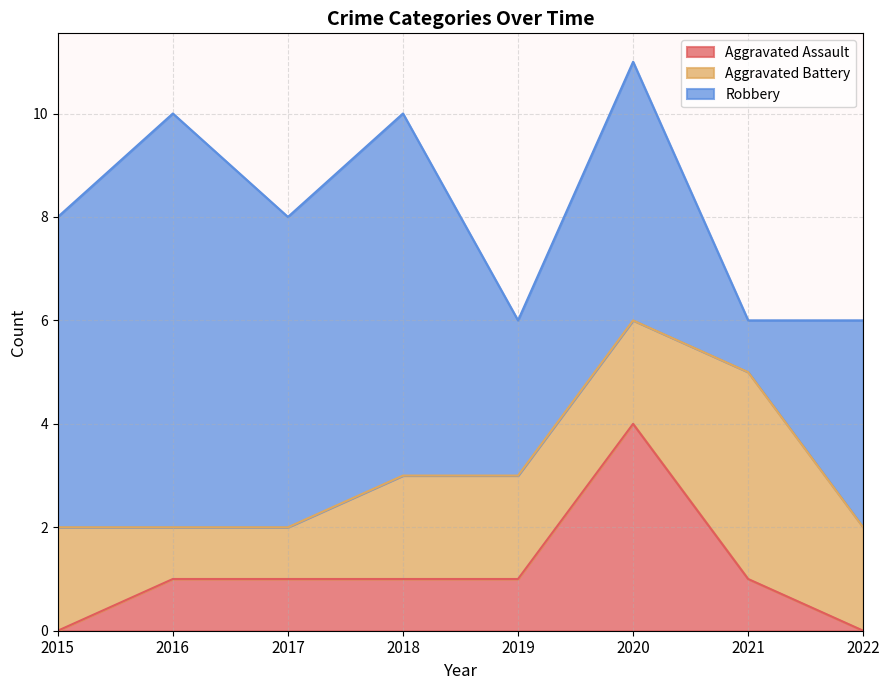

How many series are shown in this chart?

3